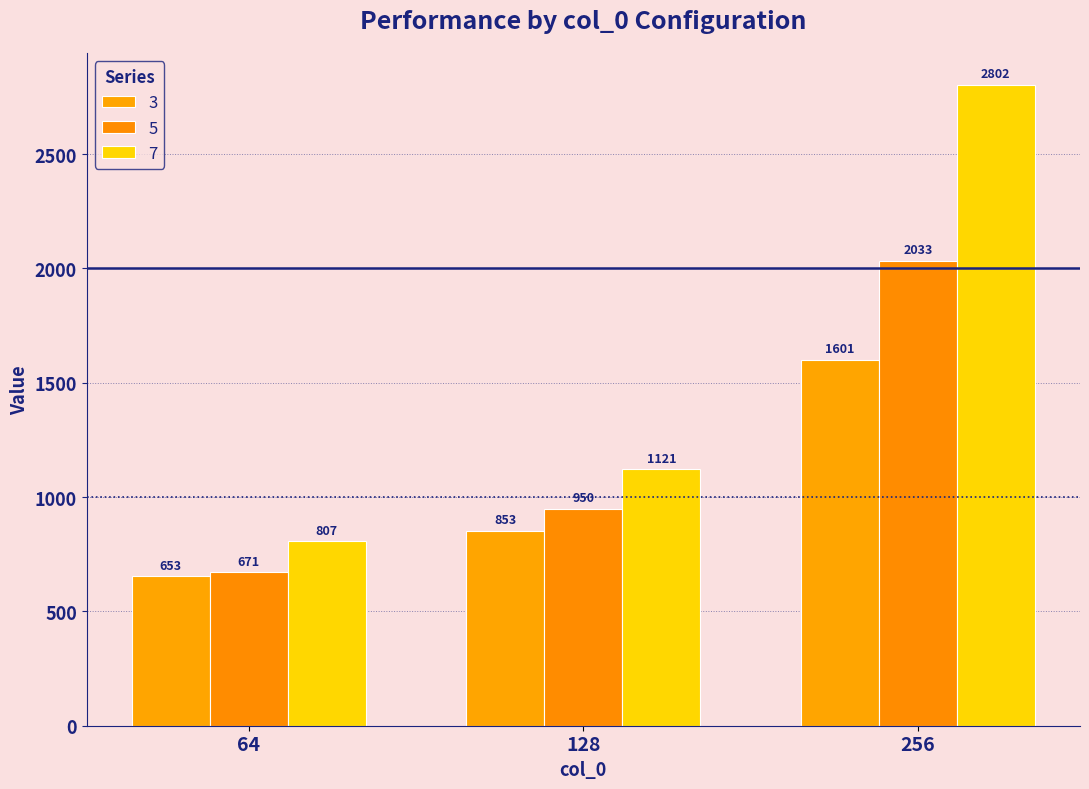

True or false: 5 has a value of 475 at 256.

False